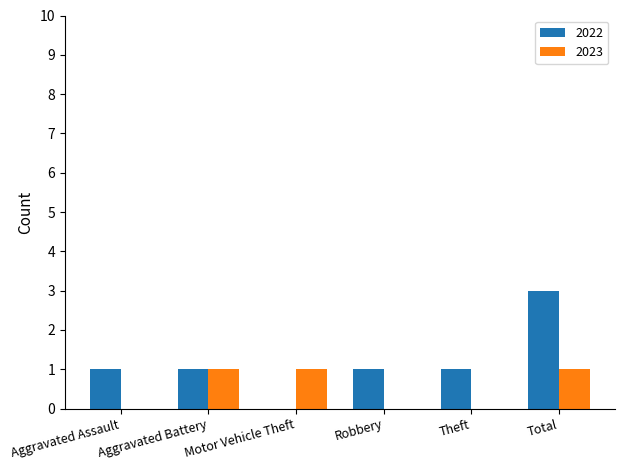

What is the average value of the 2022 series?

1